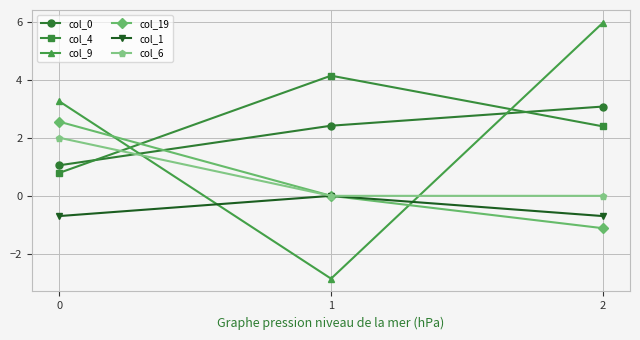

How many data points in col_9 are less than 3?

1